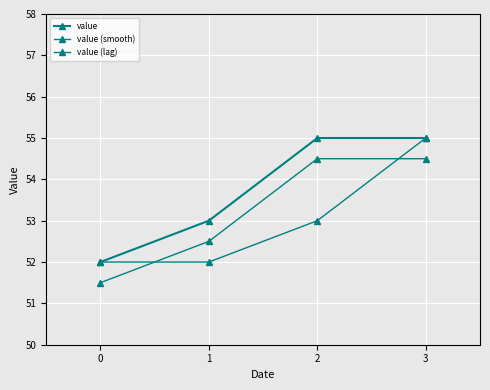

Count the number of data series in this chart.

3